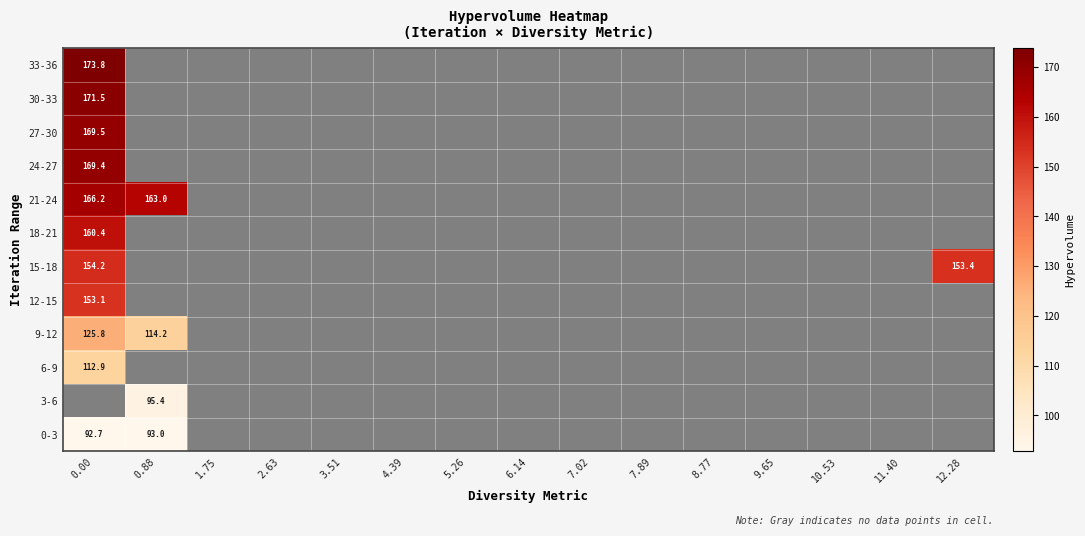

List the labels in order of 15-18 value, smallest first.

0.00, 0.88, 1.75, 2.63, 3.51, 4.39, 5.26, 6.14, 7.02, 7.89, 8.77, 9.65, 10.53, 11.40, 12.28